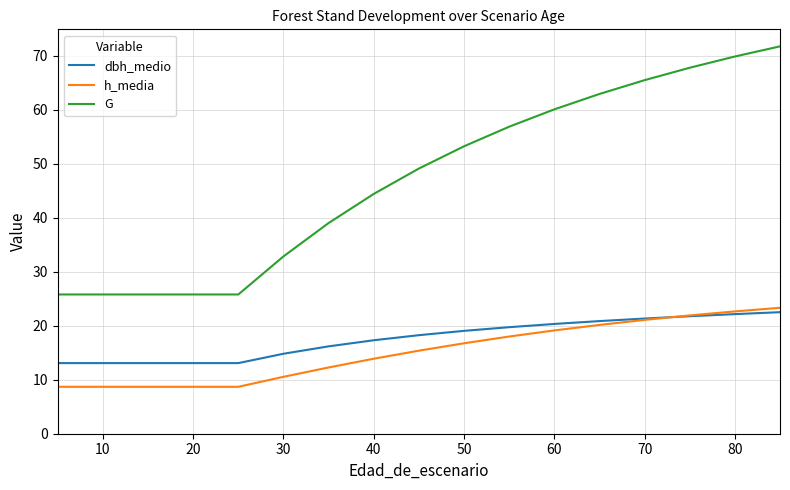

Does the chart display data point markers on the line(s)?

No